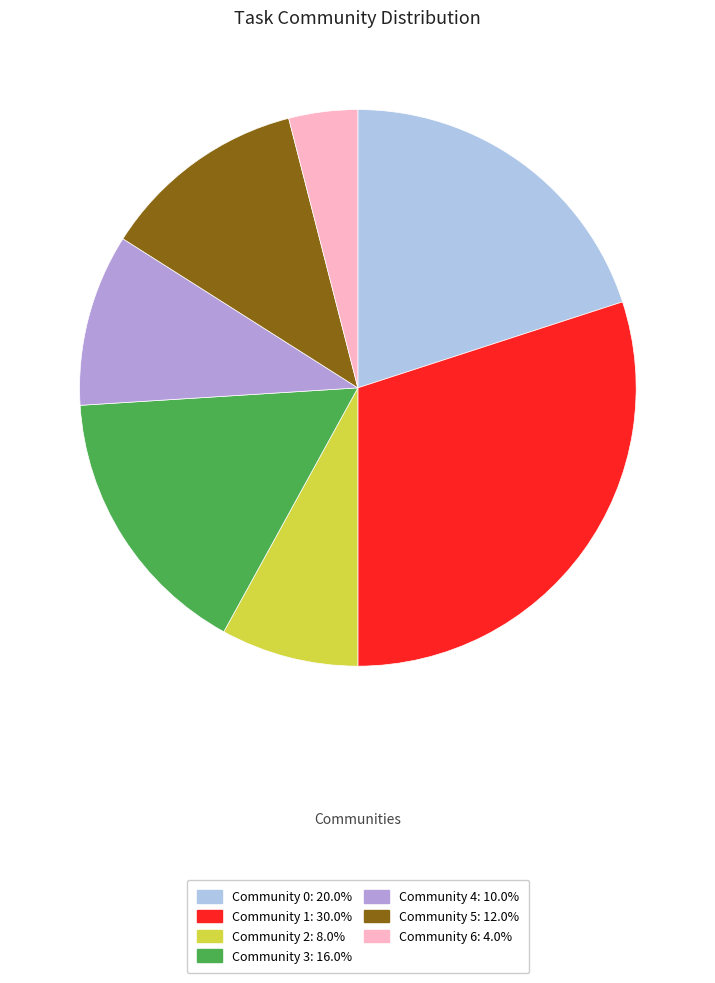

Which slice is the smallest?

Community 6